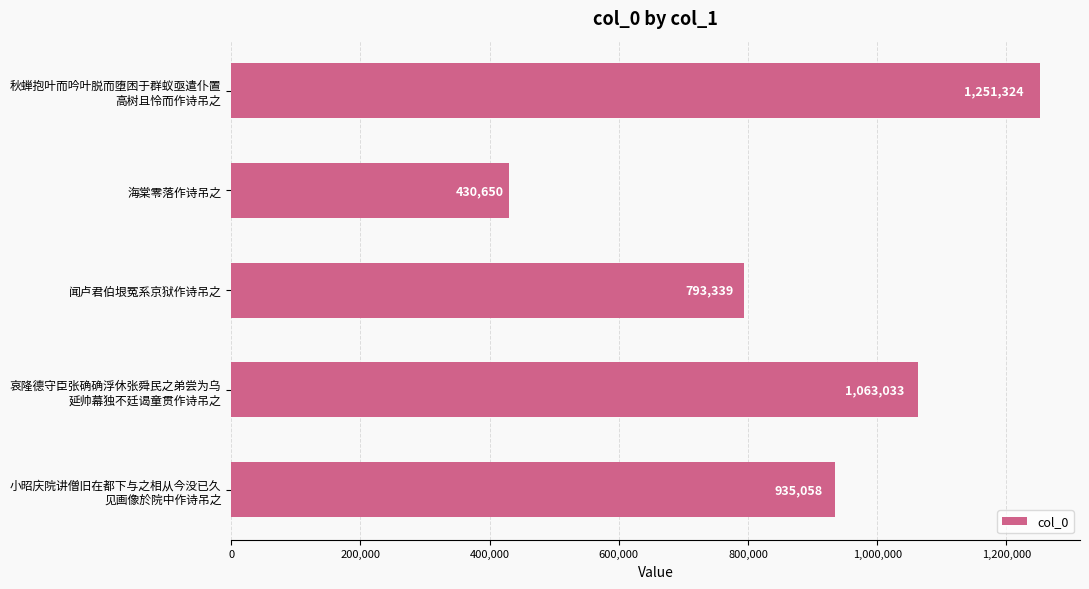

What is the smallest value displayed?

430650